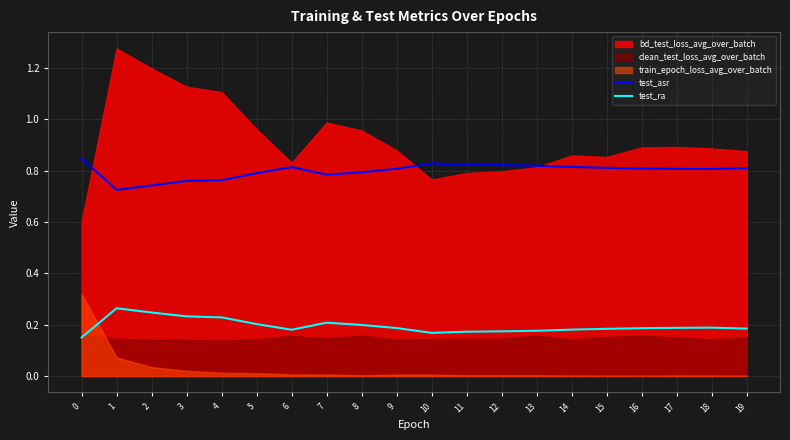

Is it true that test_asr equals 0.8 at 7?

True